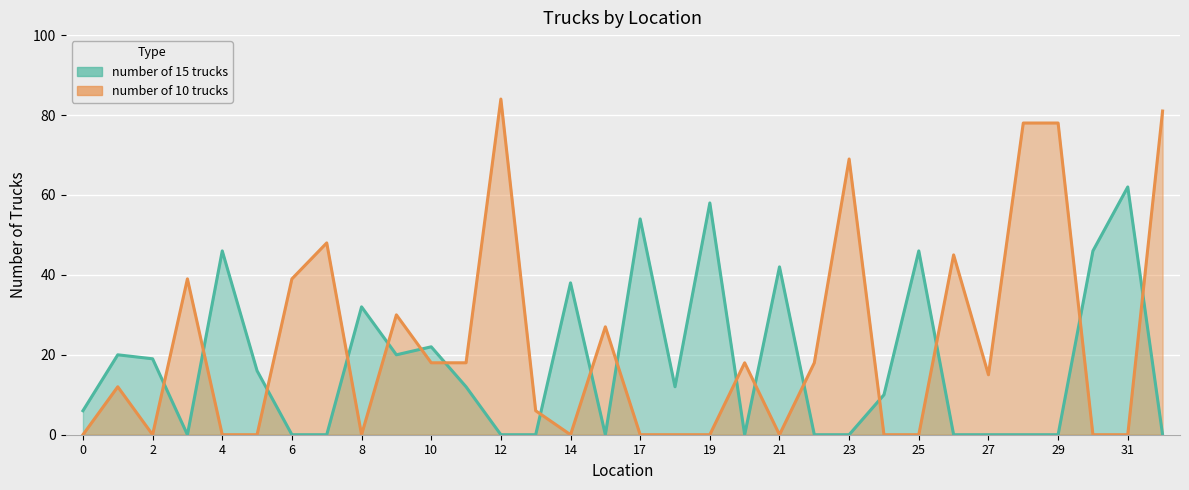

How many values in number of 15 trucks are above zero?

18